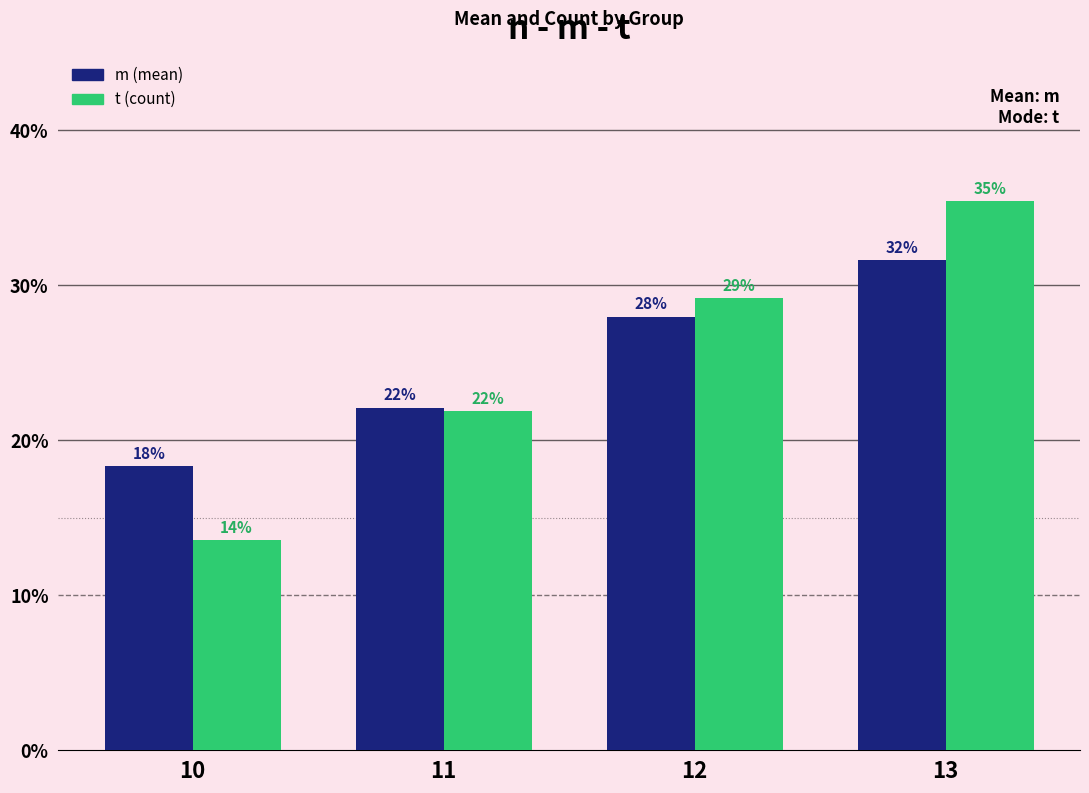

How many bars are there in total?

8